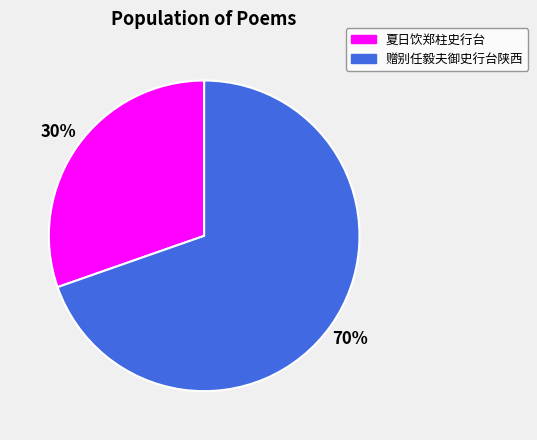

Does 夏日饮郑柱史行台 account for over 50% of the chart?

No